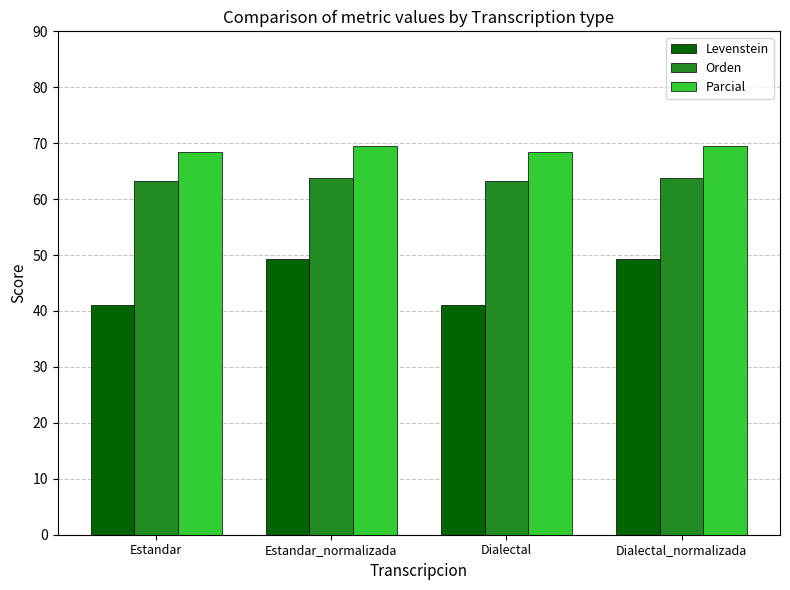

Reading left to right, extract all data points from this chart.

Levenstein: Estandar=41.0	Estandar_normalizada=49.3	Dialectal=41.0	Dialectal_normalizada=49.3
Orden: Estandar=63.2	Estandar_normalizada=63.8	Dialectal=63.2	Dialectal_normalizada=63.8
Parcial: Estandar=68.4	Estandar_normalizada=69.4	Dialectal=68.4	Dialectal_normalizada=69.4